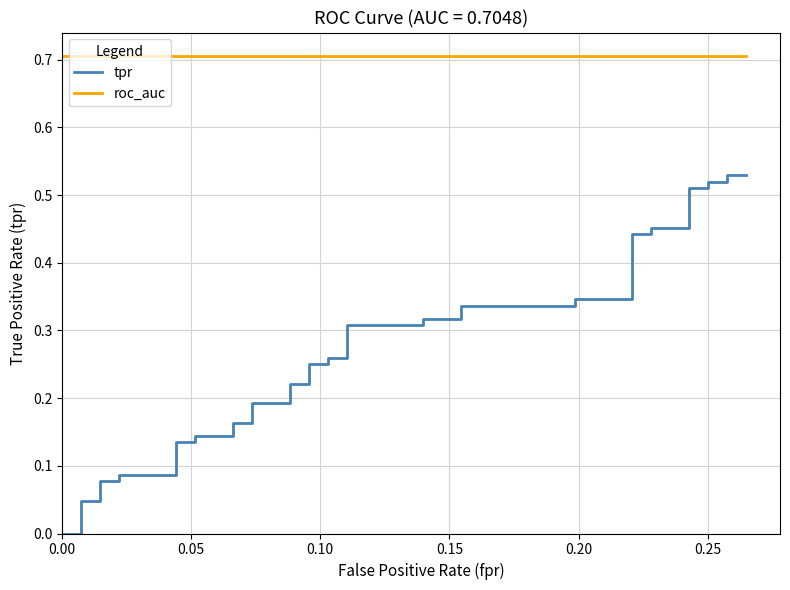

At how many categories does at least one series exceed 0?

40